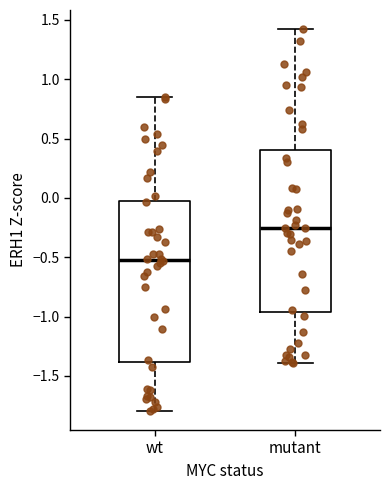

Where does the upper whisker of the box for mutant end on the y-axis? The values are not printed on the chart, so give them approximately, as read against the axis.

1.40